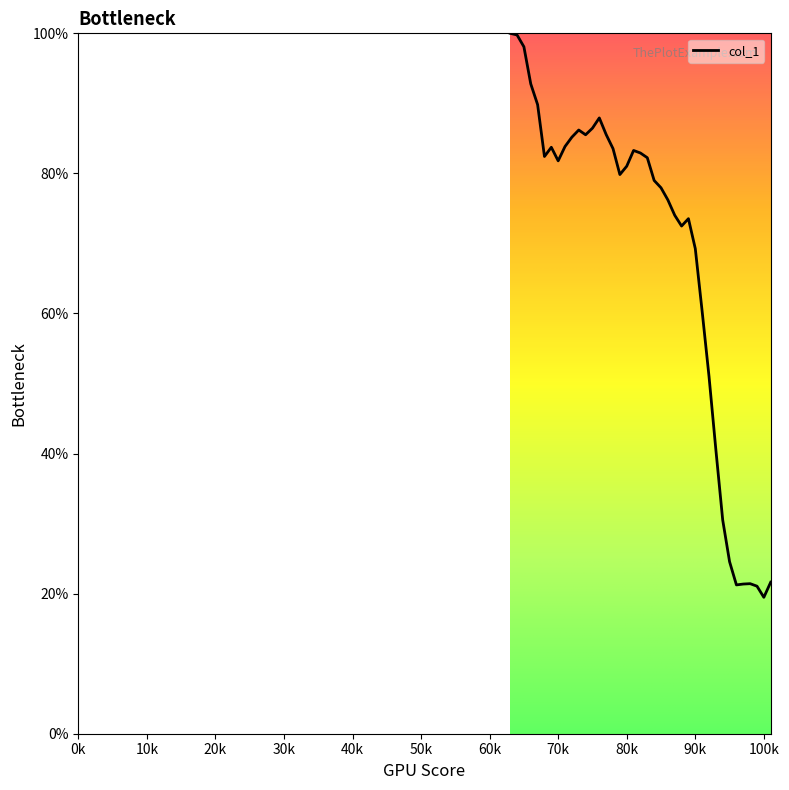

What is the maximum value shown in the chart?

100.0